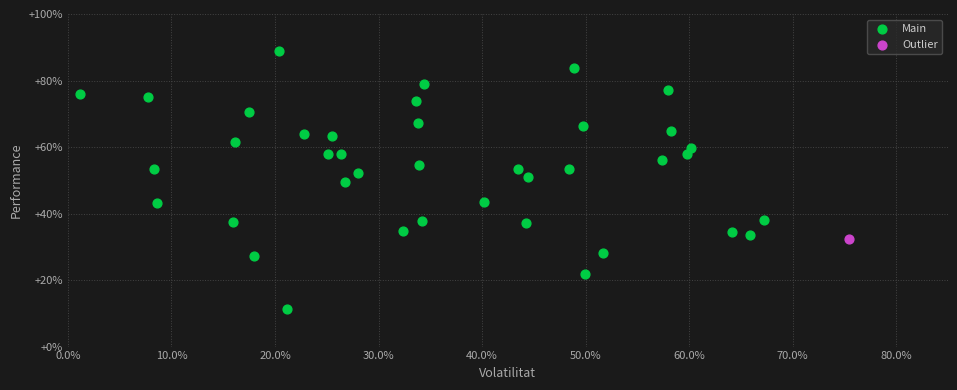

What are all the series names shown in the legend?

Main, Outlier